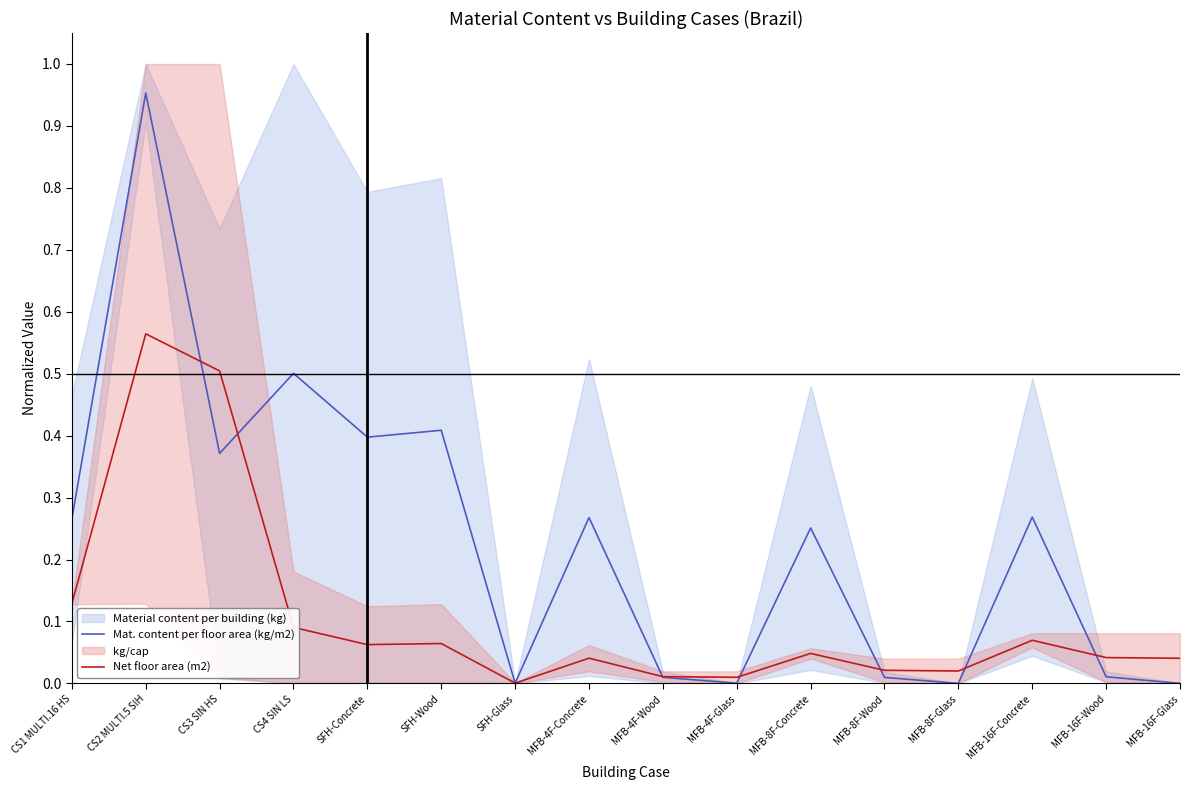

The value of Net floor area (m2) at CS4 SIN LS is 0.2. True or false?

False